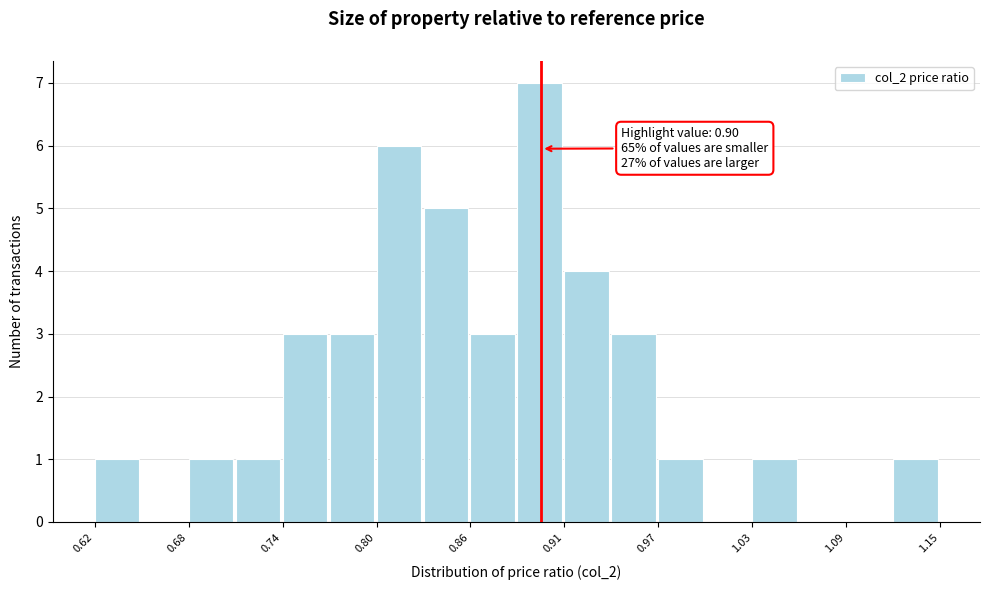

Read against the x-axis, roughly where is the centre of the tallest bar?

0.90